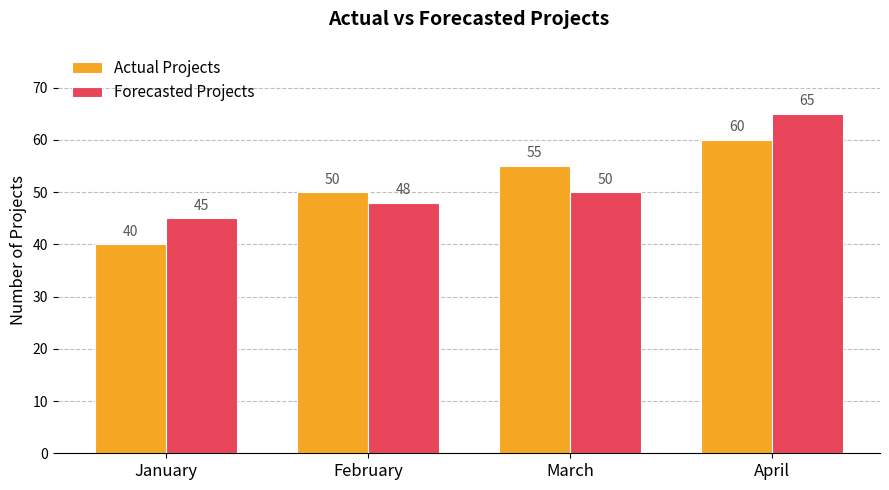

What is the value of the Actual Projects bar at the 4th from the left?

60